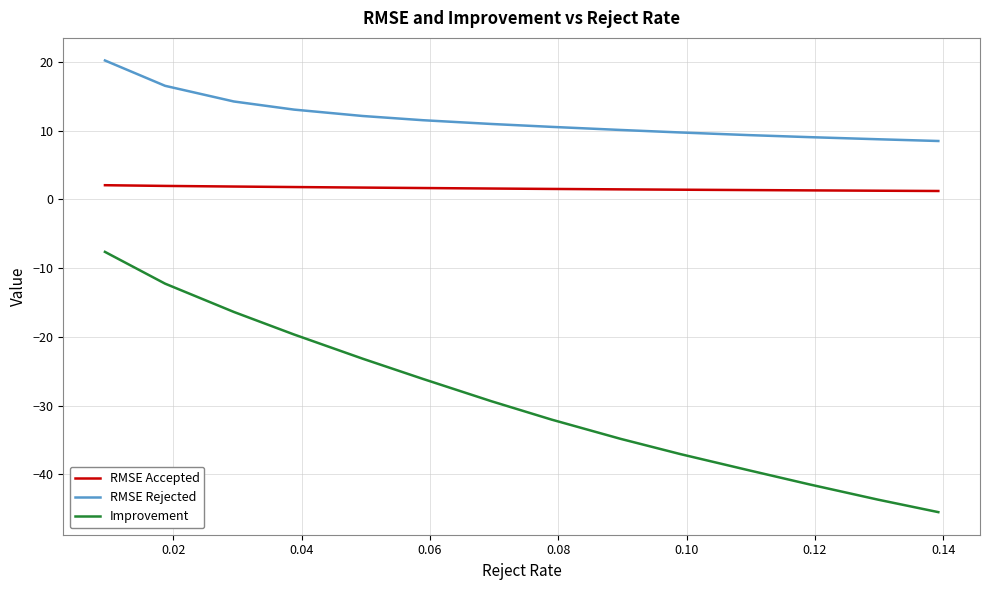

Which series has the largest total across all categories?

RMSE Rejected